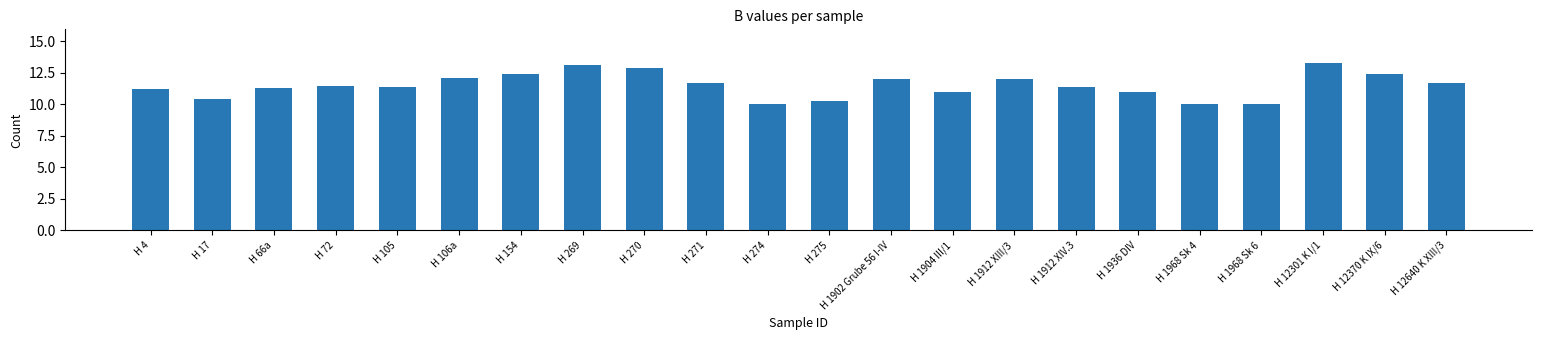

Reading left to right, extract all data points from this chart.

H 4=11.2	H 17=10.4	H 66a=11.3	H 72=11.5	H 105=11.4	H 106a=12.1	H 154=12.4	H 269=13.1	H 270=12.9	H 271=11.7	H 274=10.0	H 275=10.3	H 1902 Grube 56 I-IV=12.0	H 1904 III/1=11.0	H 1912 XIII/3=12.0	H 1912 XIV.3=11.4	H 1936 DIV=11.0	H 1968 Sk 4=10.0	H 1968 Sk 6=10.0	H 12301 K I/1=13.3	H 12370 K IX/6=12.4	H 12640 K XIII/3=11.7